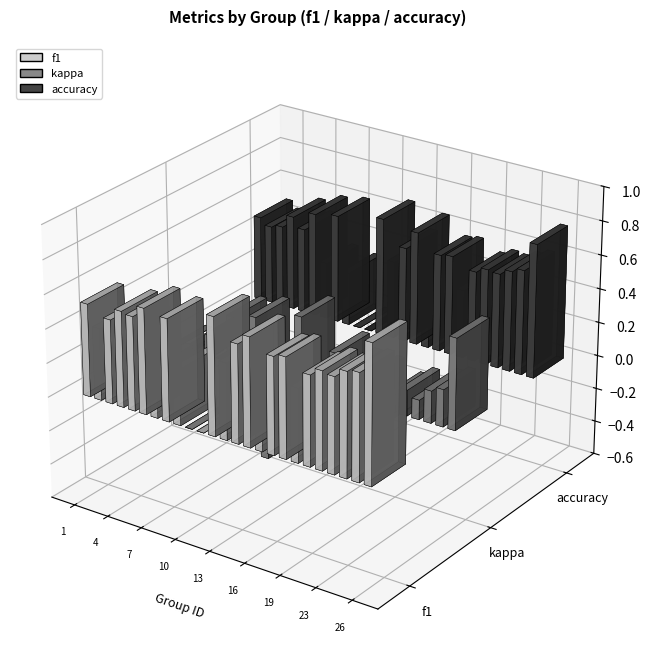

How many positive values does the f1 series have?

23